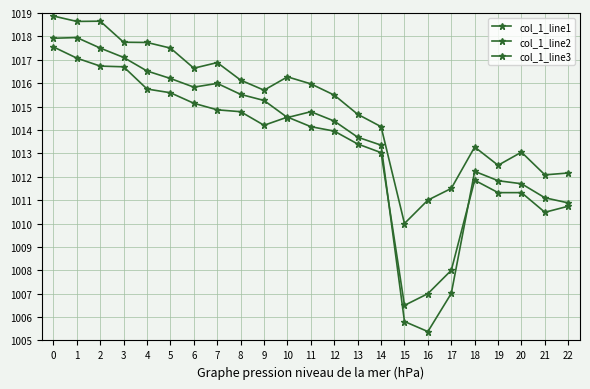

Where is col_1_line1 nearest to the value 1011?

21